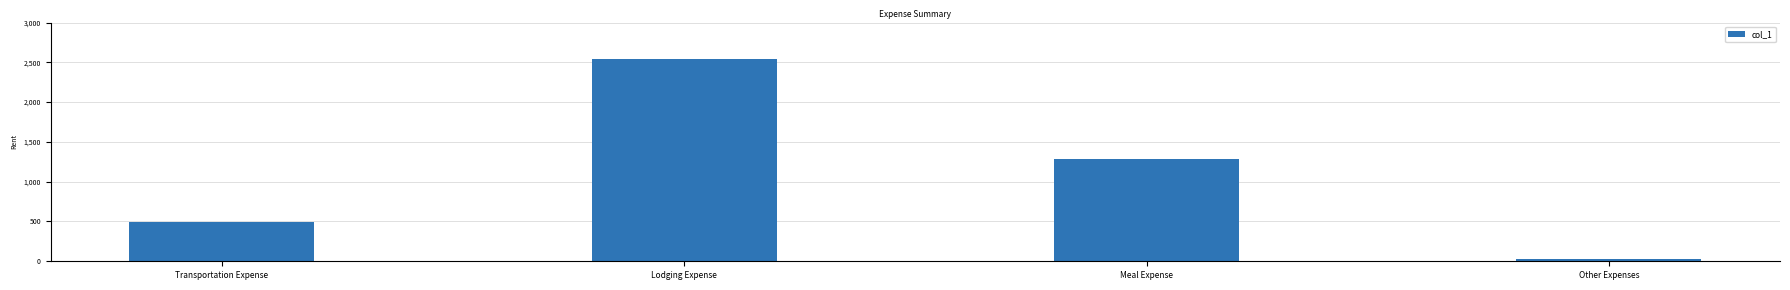

Count the number of data series in this chart.

1